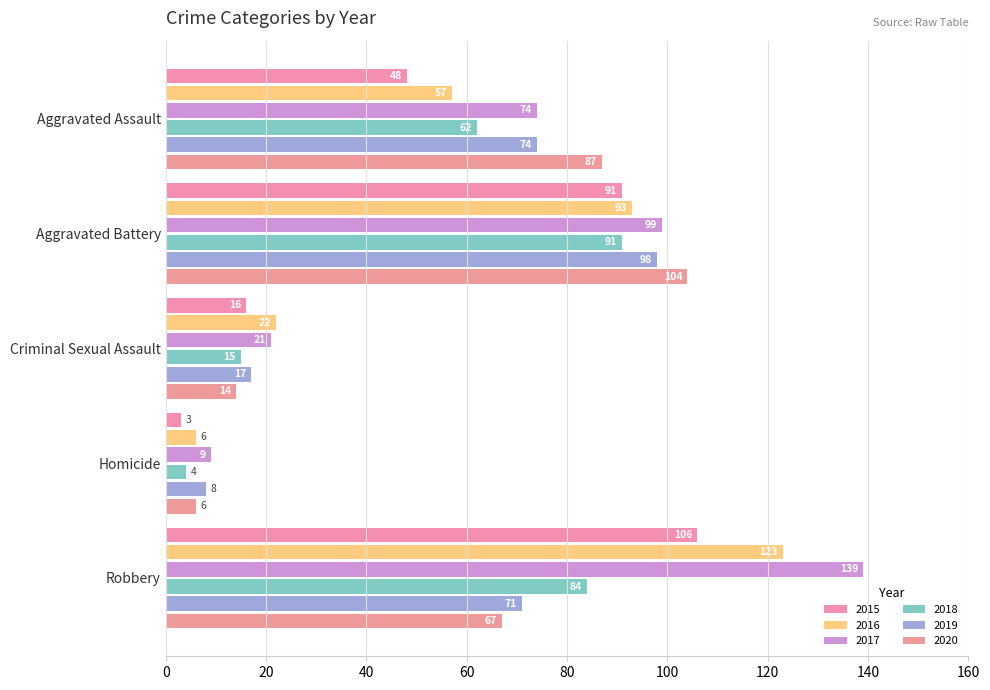

The 2015 series shows 106 at Robbery. True or false?

True